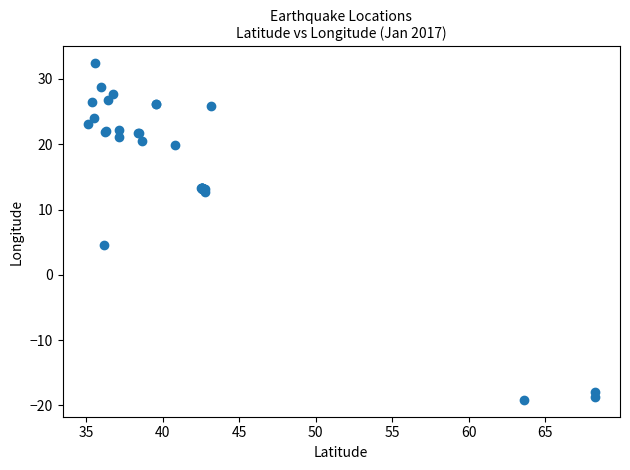

What Y value in the scatter plot is closest to 6?

4.5